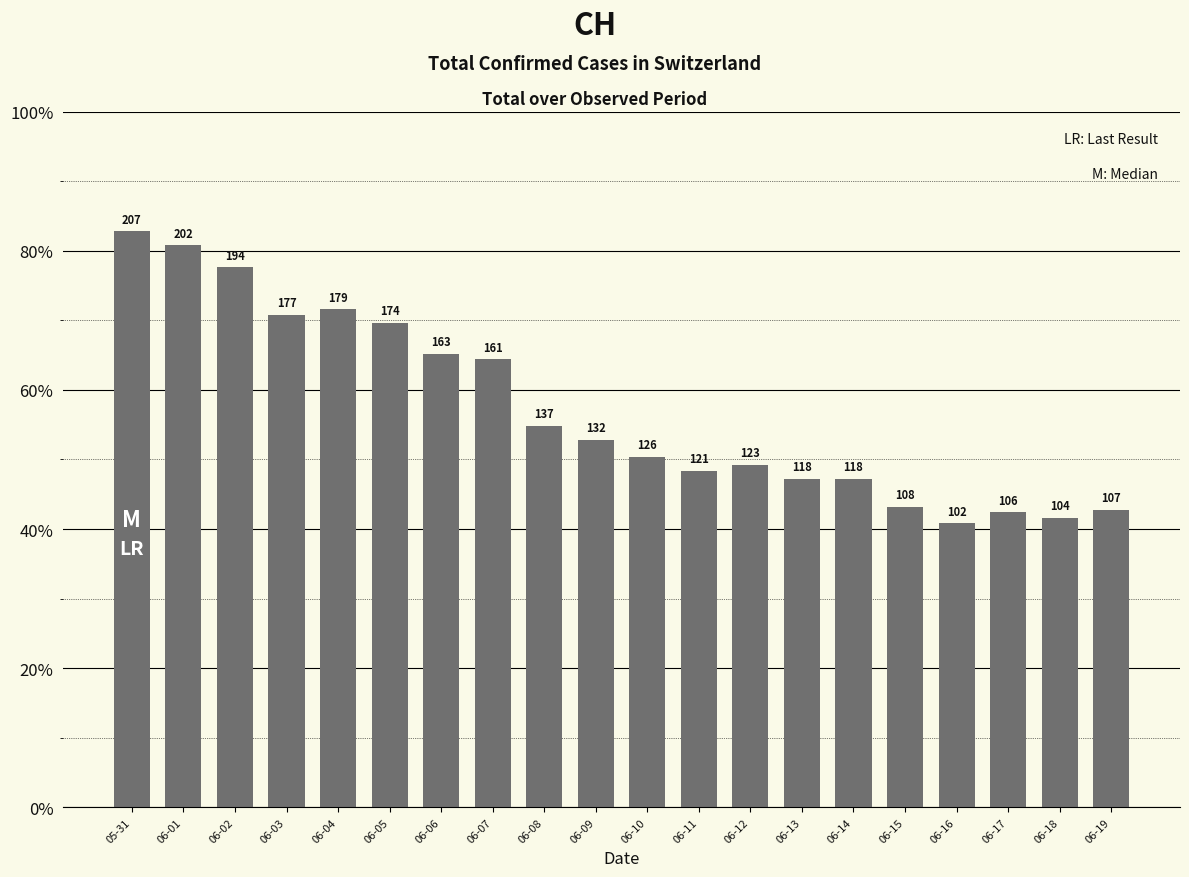

True or false: the data shows 104 at 06-18.

True